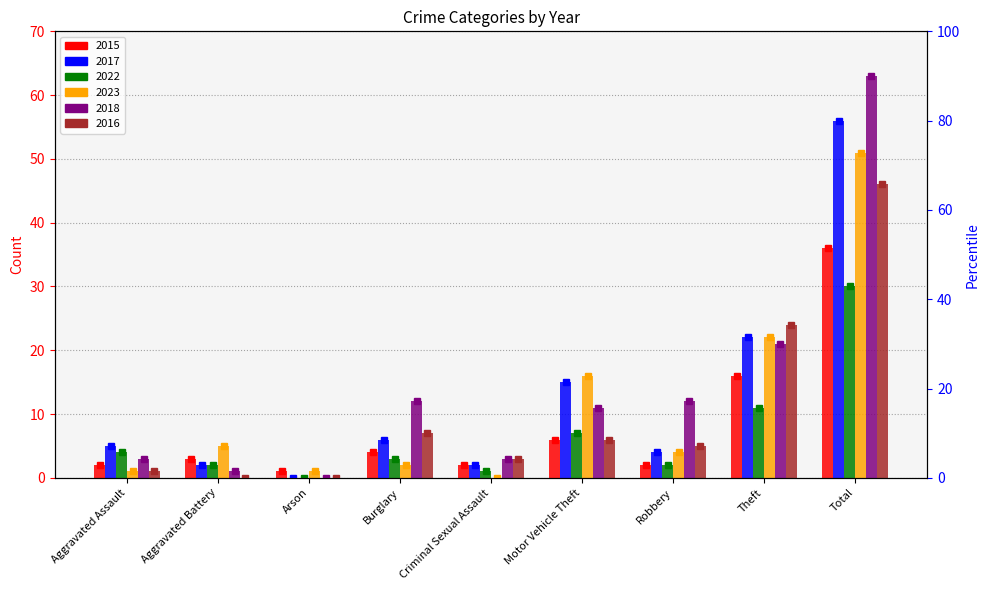

Which series has the largest range (max minus min)?

2018